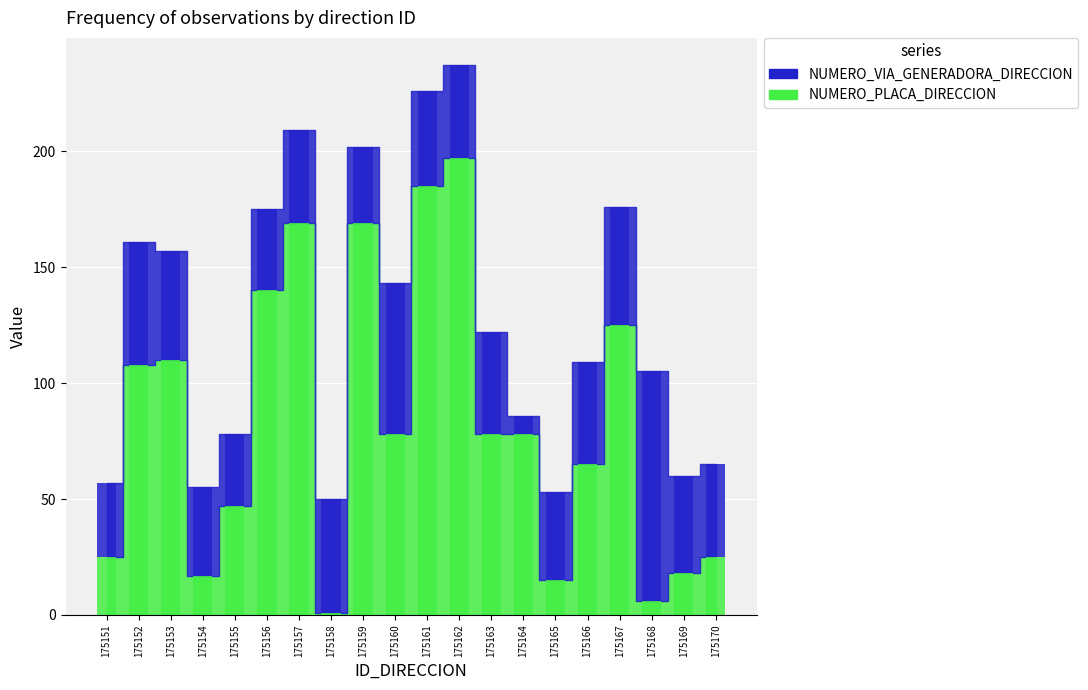

What is the difference between the maximum and minimum values in the NUMERO_PLACA_DIRECCION series?

196